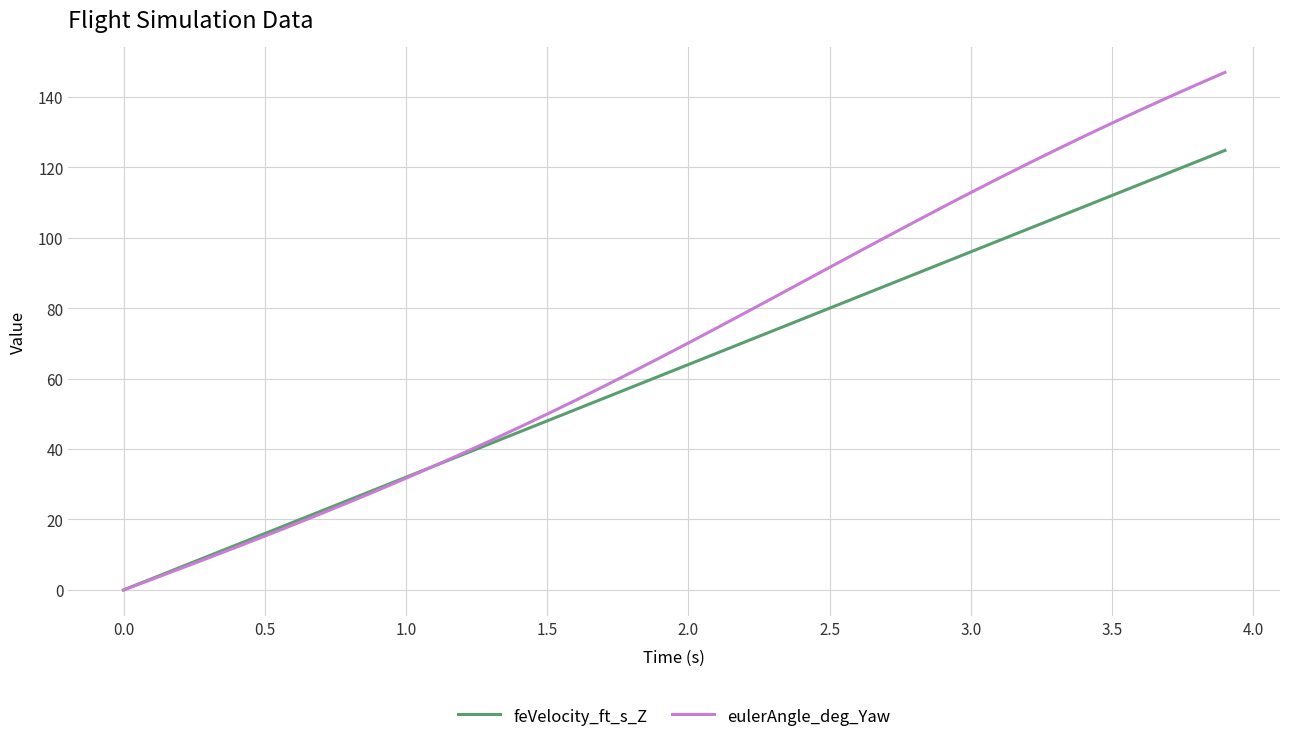

True or false: feVelocity_ft_s_Z has more than 2 interior local peaks.

False